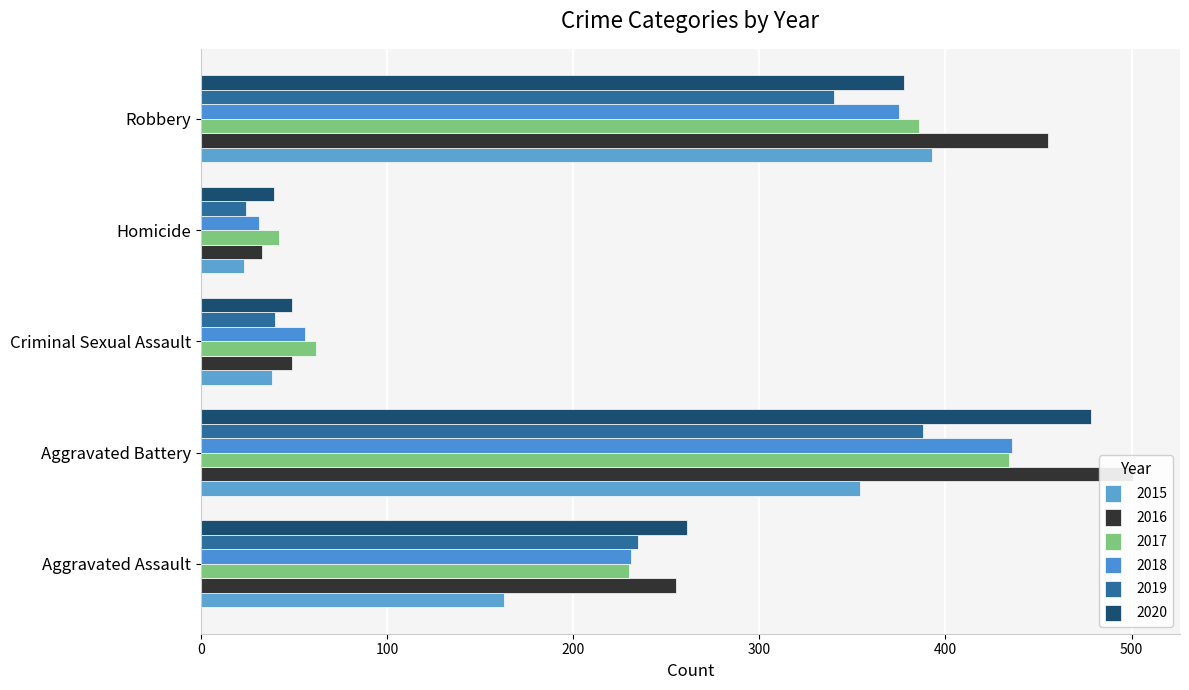

How many values in the 2020 series exceed 261?

2